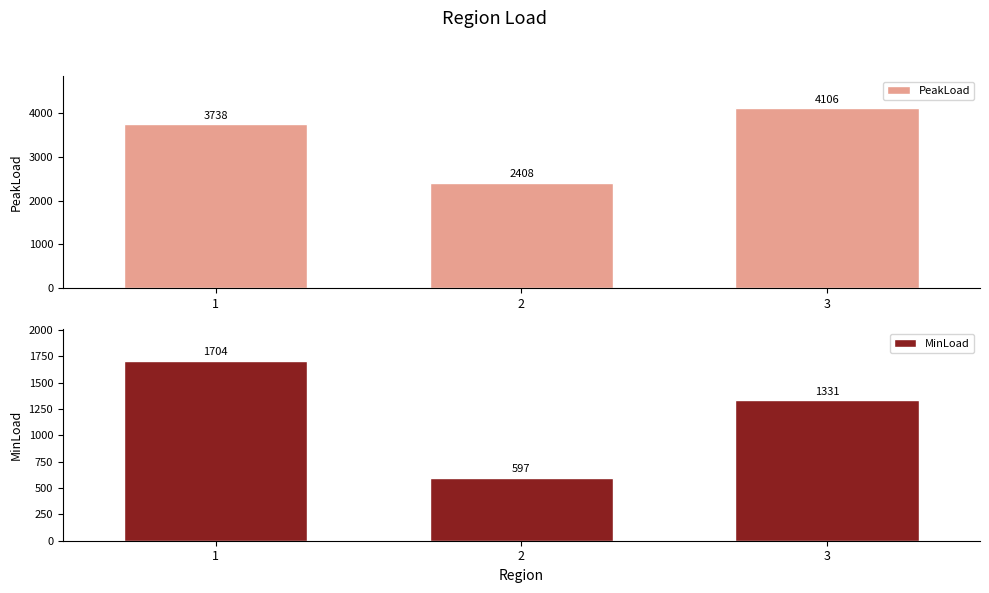

At which label does PeakLoad reach its peak?

3